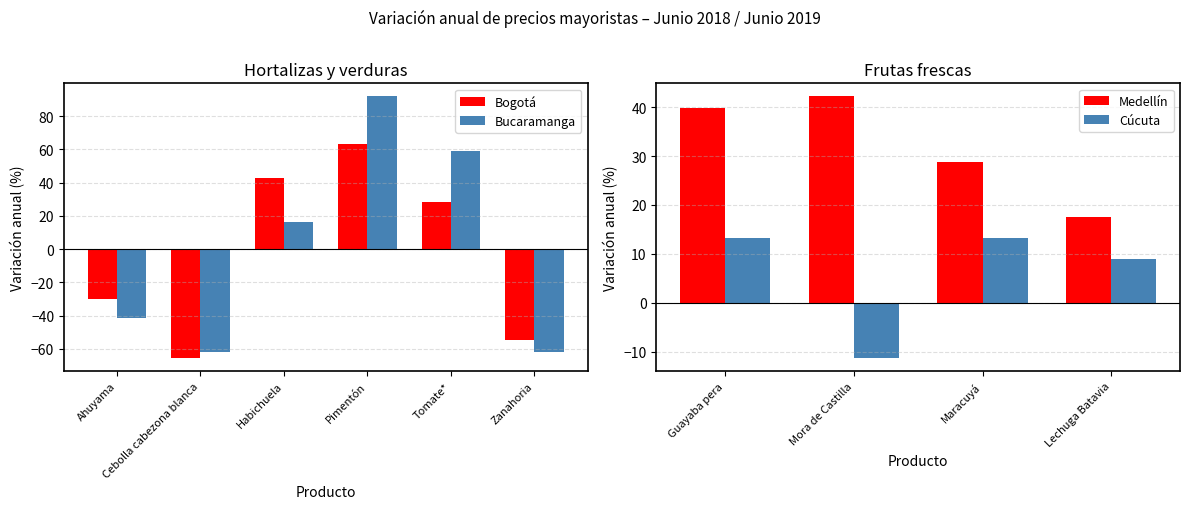

How many values in Bucaramanga are above zero?

3